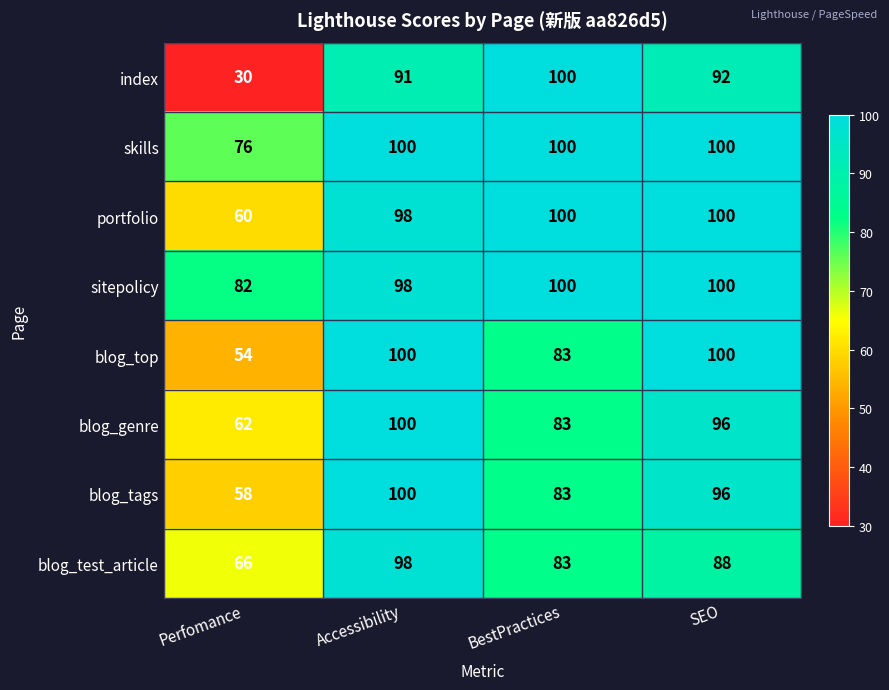

What is the sum of all index values?

313